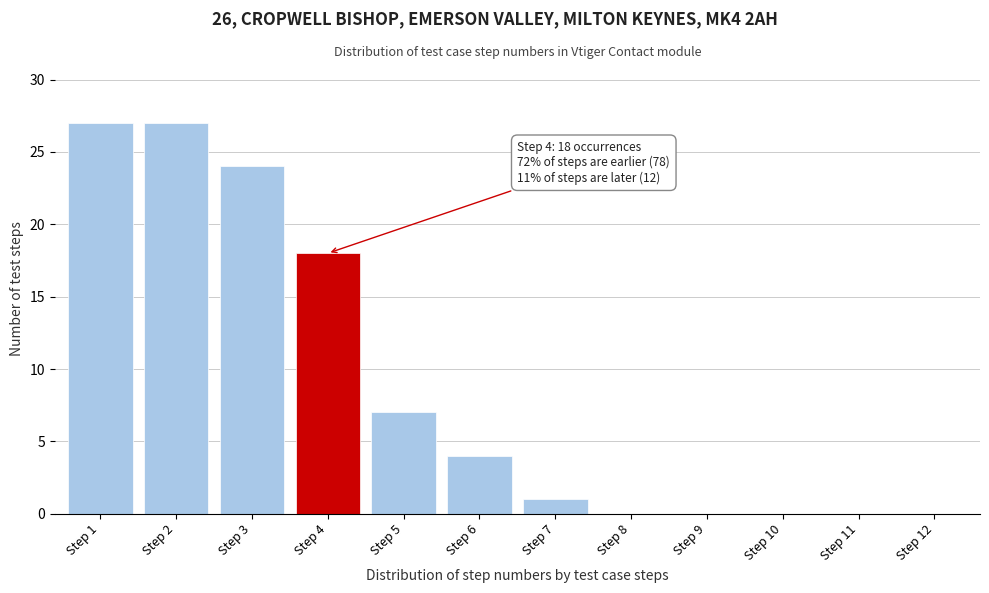

Reading left to right, extract all data points from this chart.

Step 1=27	Step 2=27	Step 3=24	Step 4=18	Step 5=7	Step 6=4	Step 7=1	Step 8=0	Step 9=0	Step 10=0	Step 11=0	Step 12=0